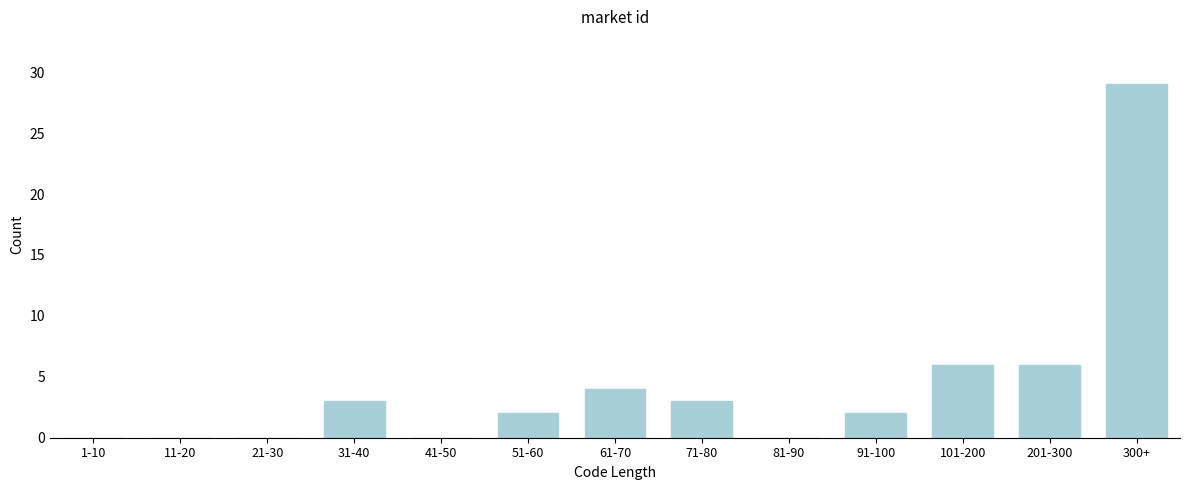

Reading left to right, what are all the values shown in this chart?

1-10=0	11-20=0	21-30=0	31-40=3	41-50=0	51-60=2	61-70=4	71-80=3	81-90=0	91-100=2	101-200=6	201-300=6	300+=29